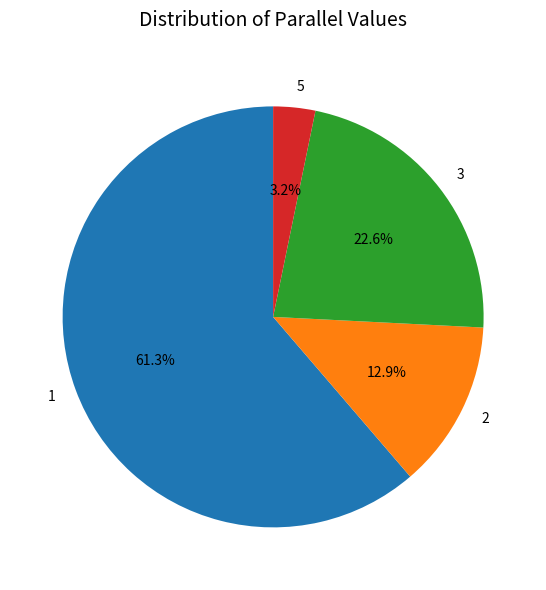

Is there any slice that represents more than half of the pie?

Yes